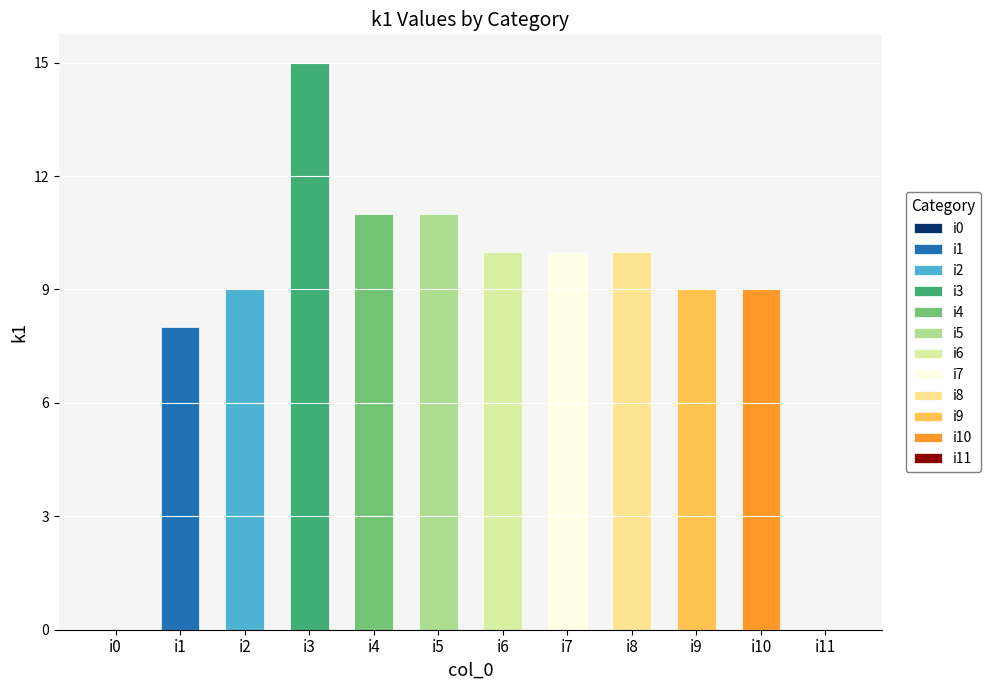

How many bars are there in total?

12